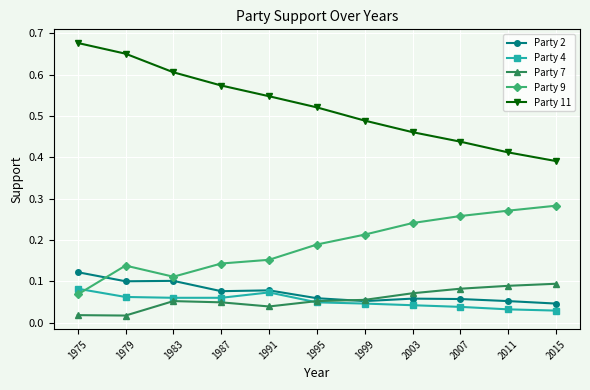

True or false: Party 9 has more than 0 interior local peaks.

True